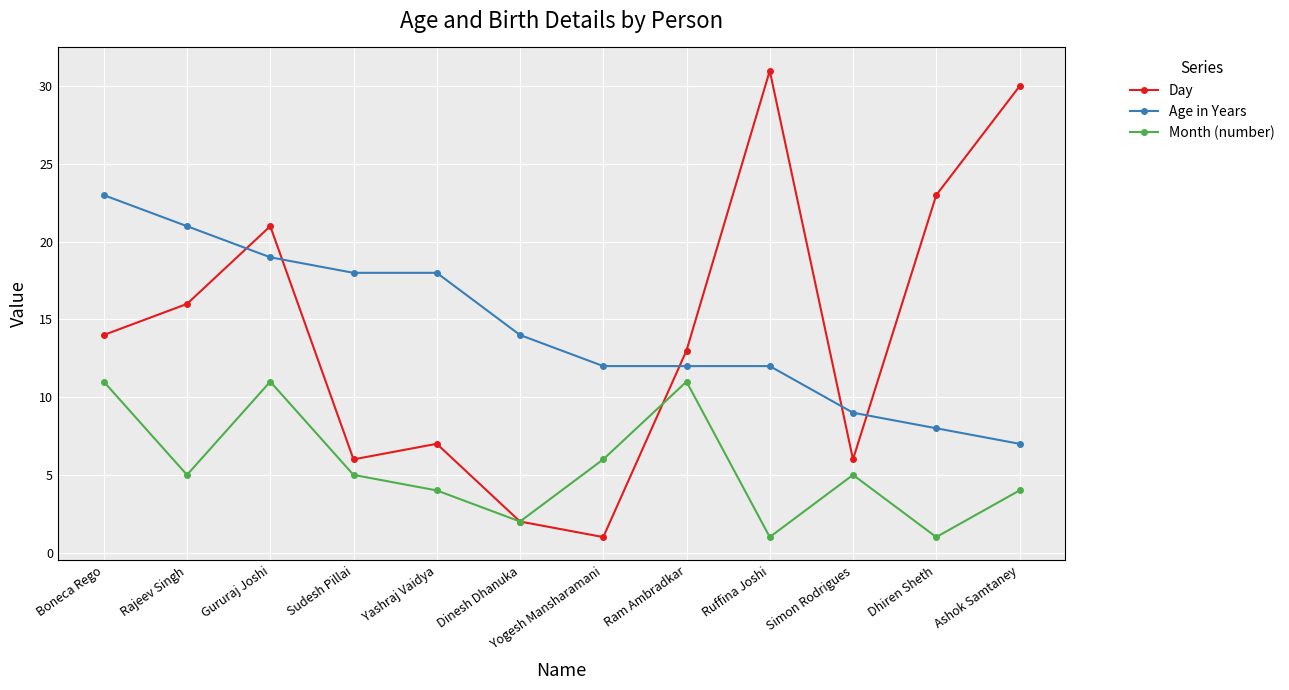

After their last crossing, which series has the higher values: Month (number) or Day?

Day